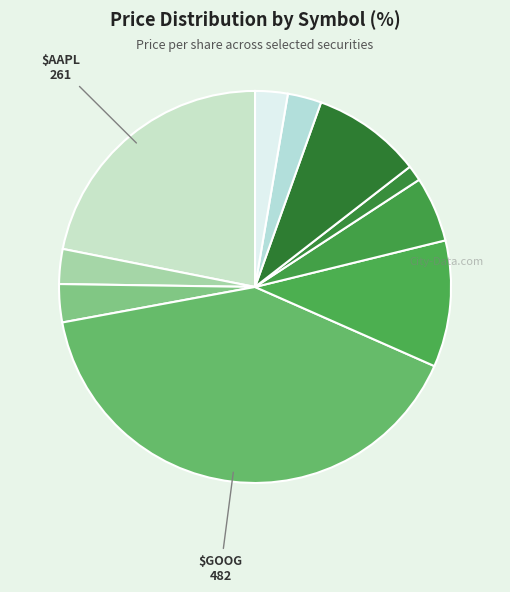

Is there a majority slice in this chart?

No